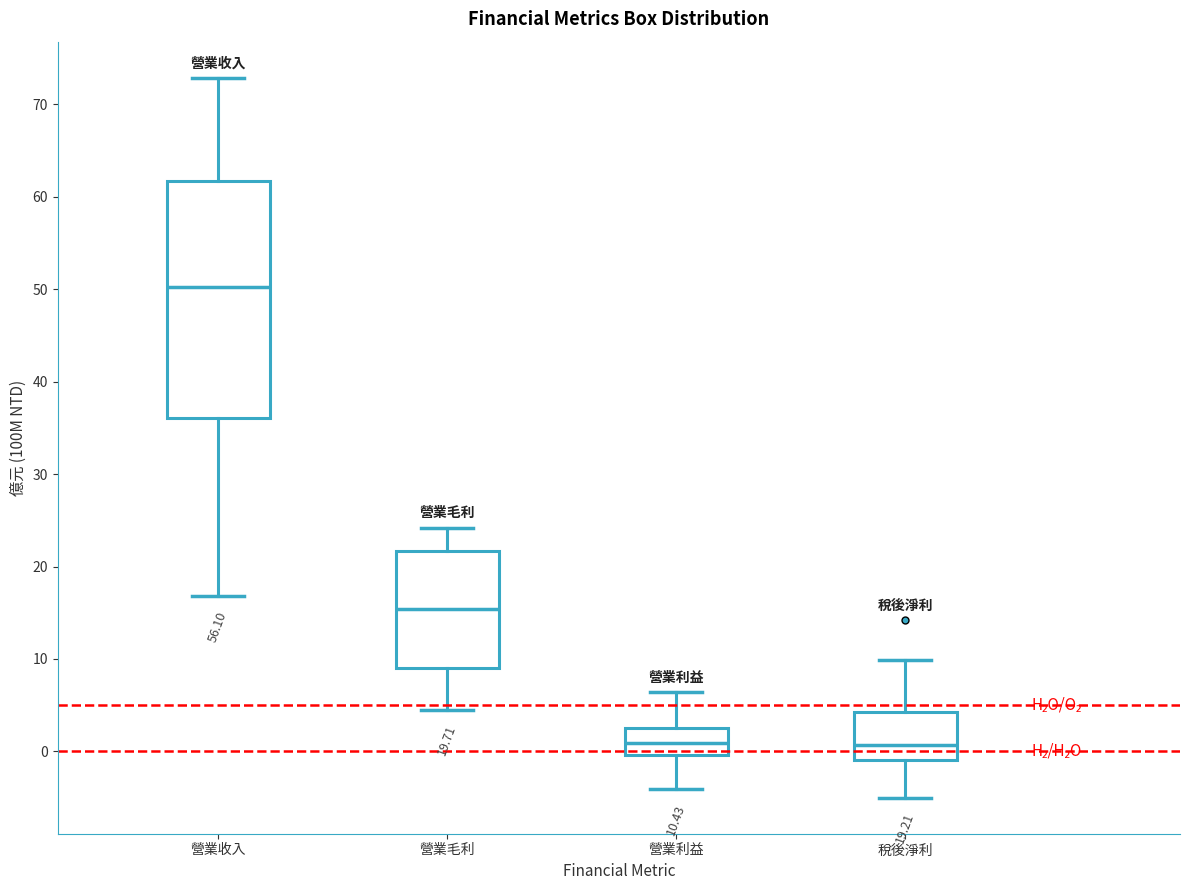

Comparing the boxes themselves (not the whiskers), which one is the tallest?

營業收入